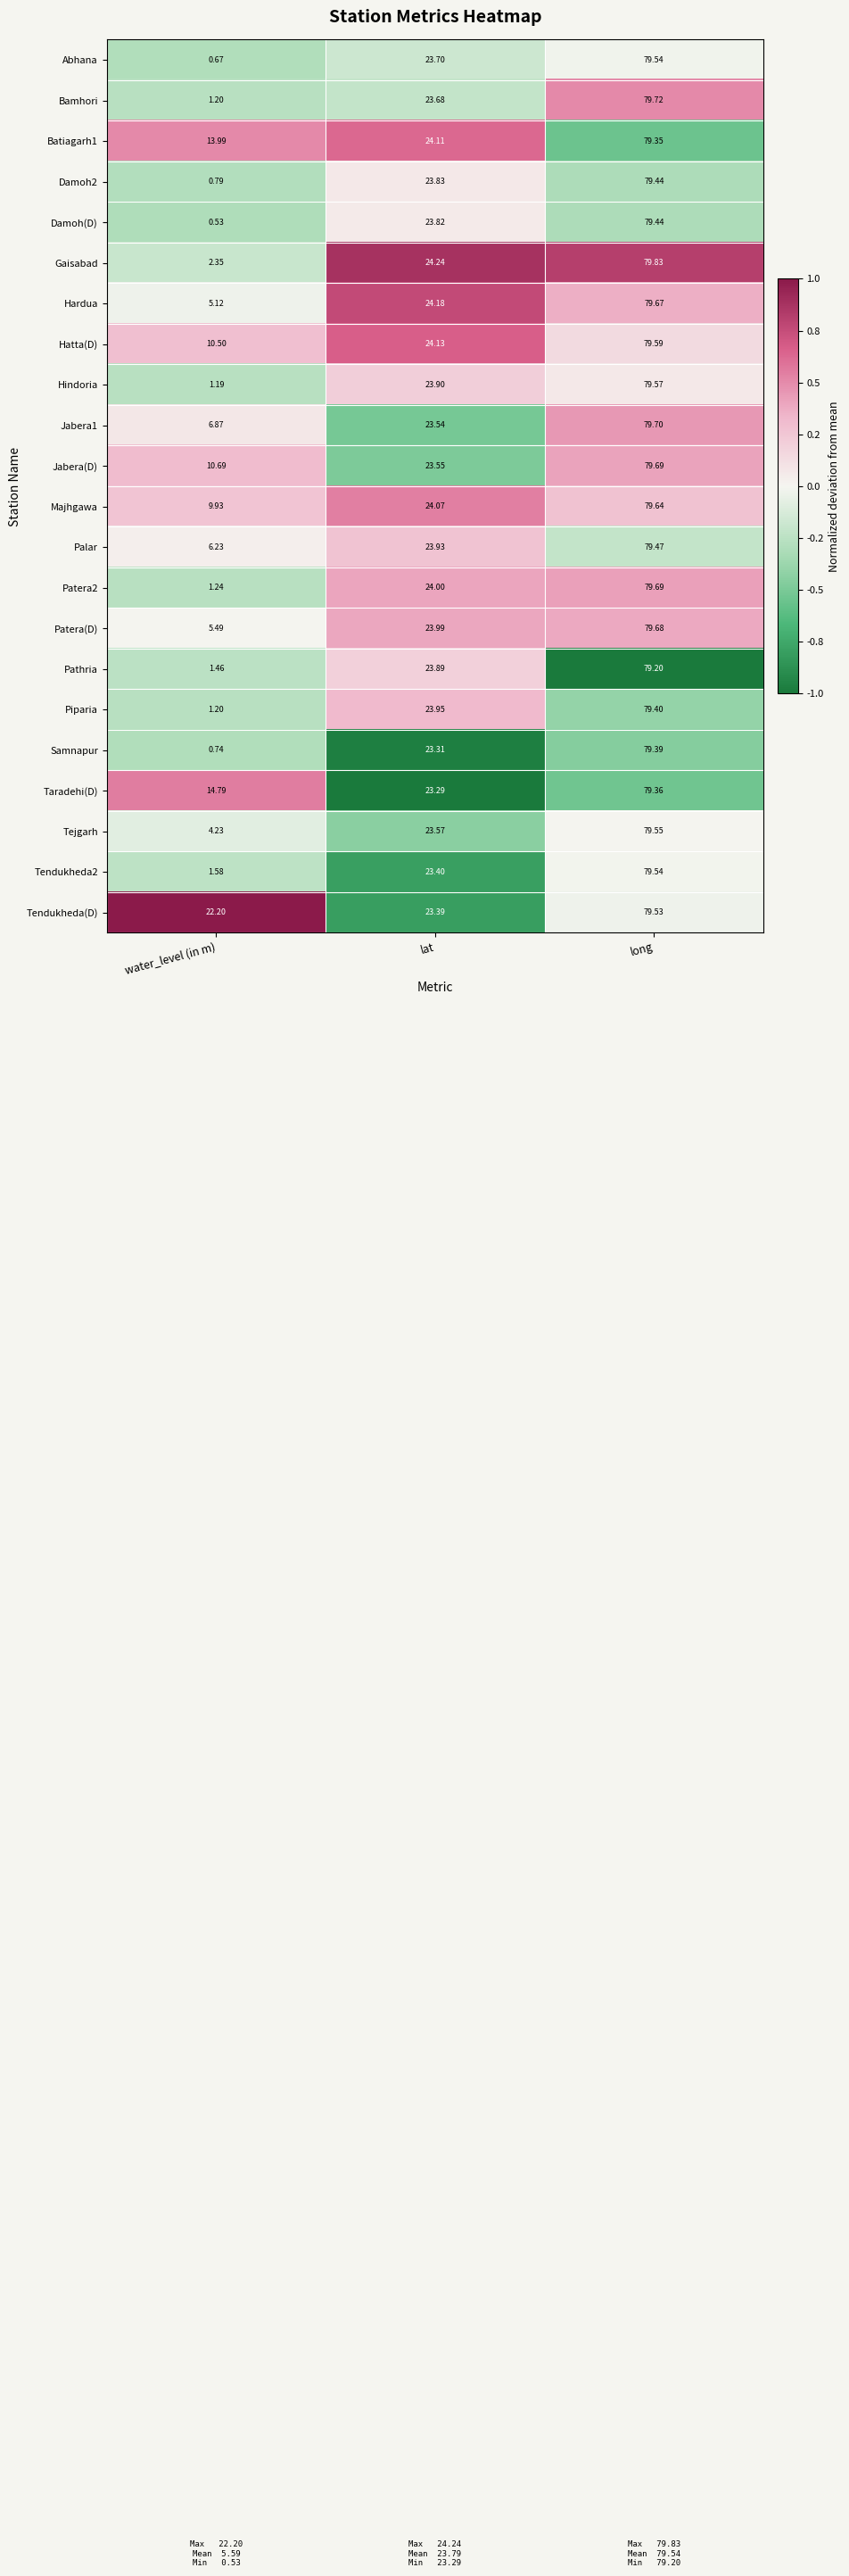

Between water_level (in m) and lat, which series saw the biggest shift?

Damoh(D)